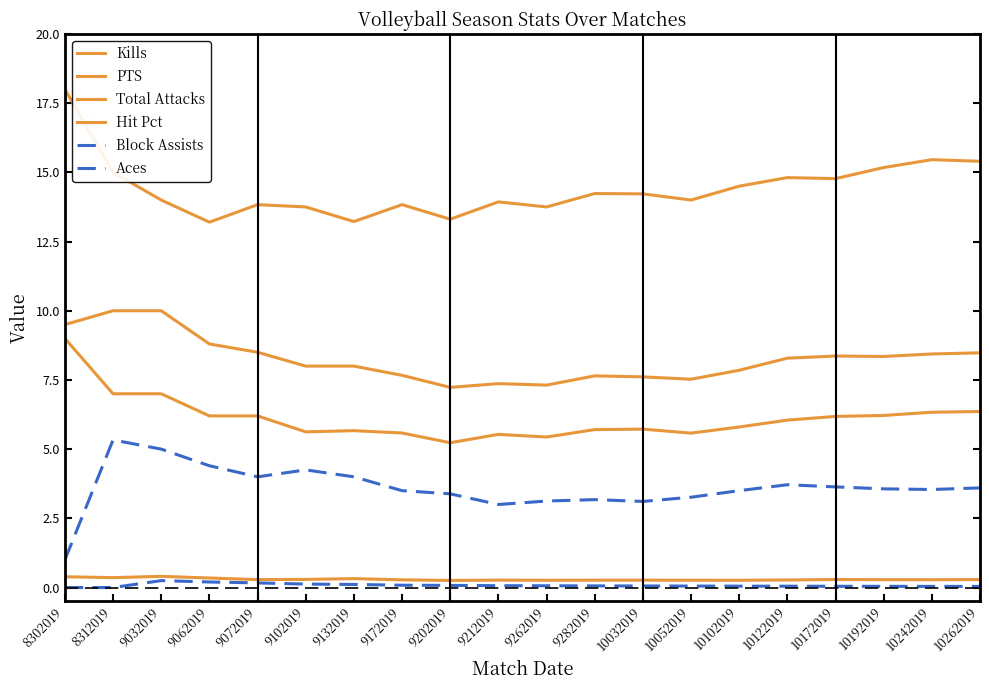

At which label does PTS reach its minimum?

9202019